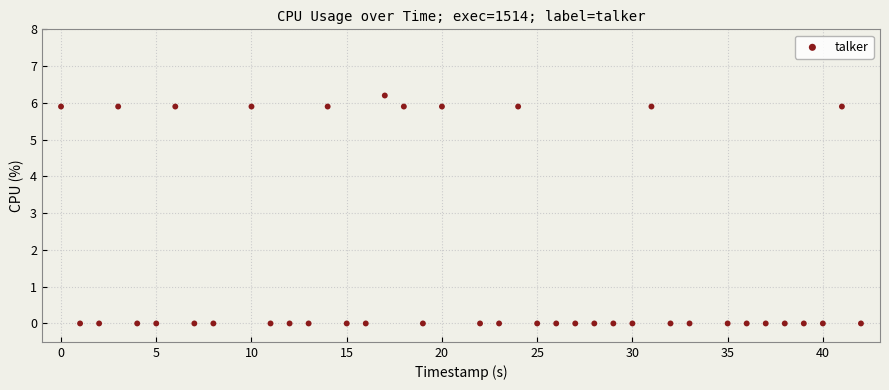

What is the range of X values (max minus min)?

42.0